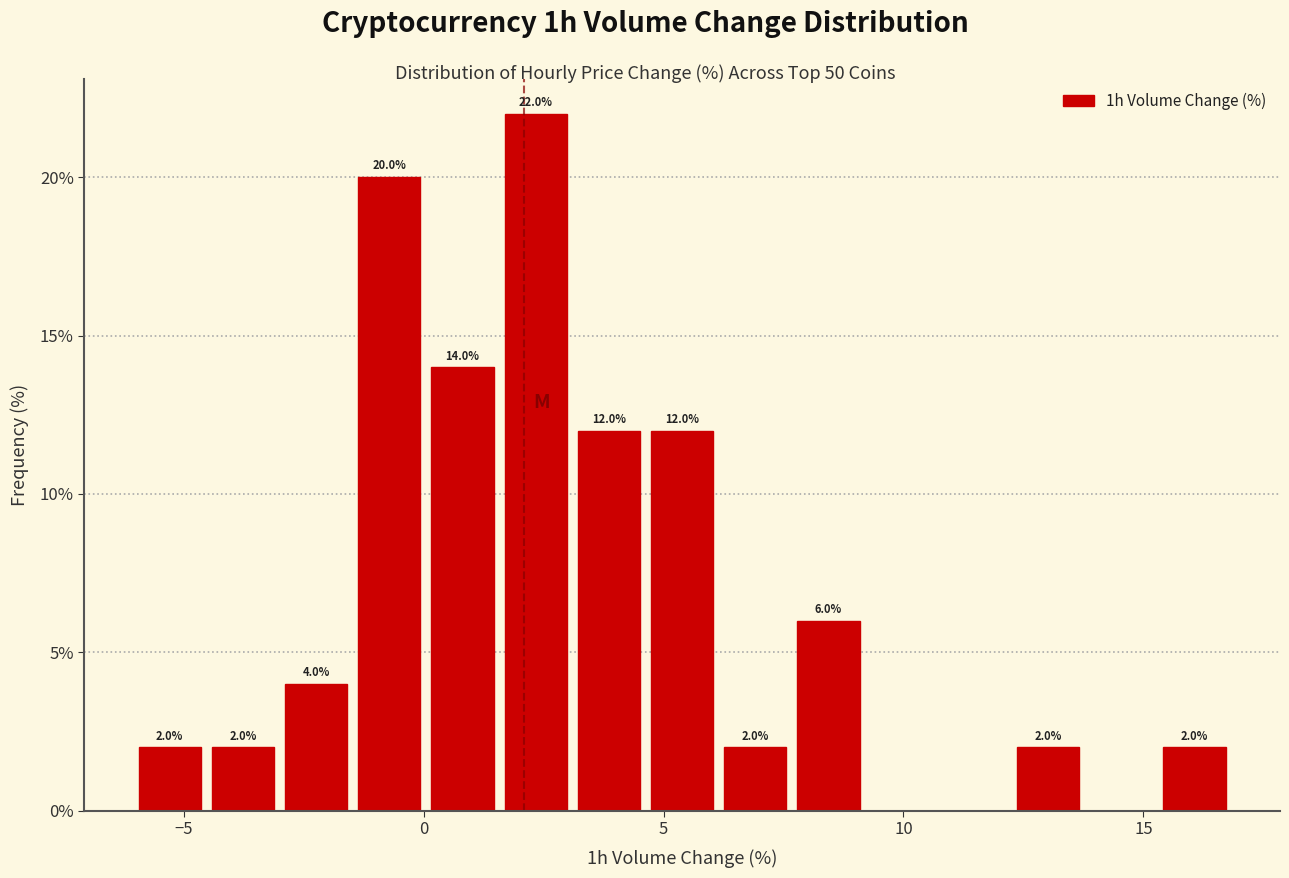

Read against the x-axis, roughly where is the centre of the tallest bar?

2.5